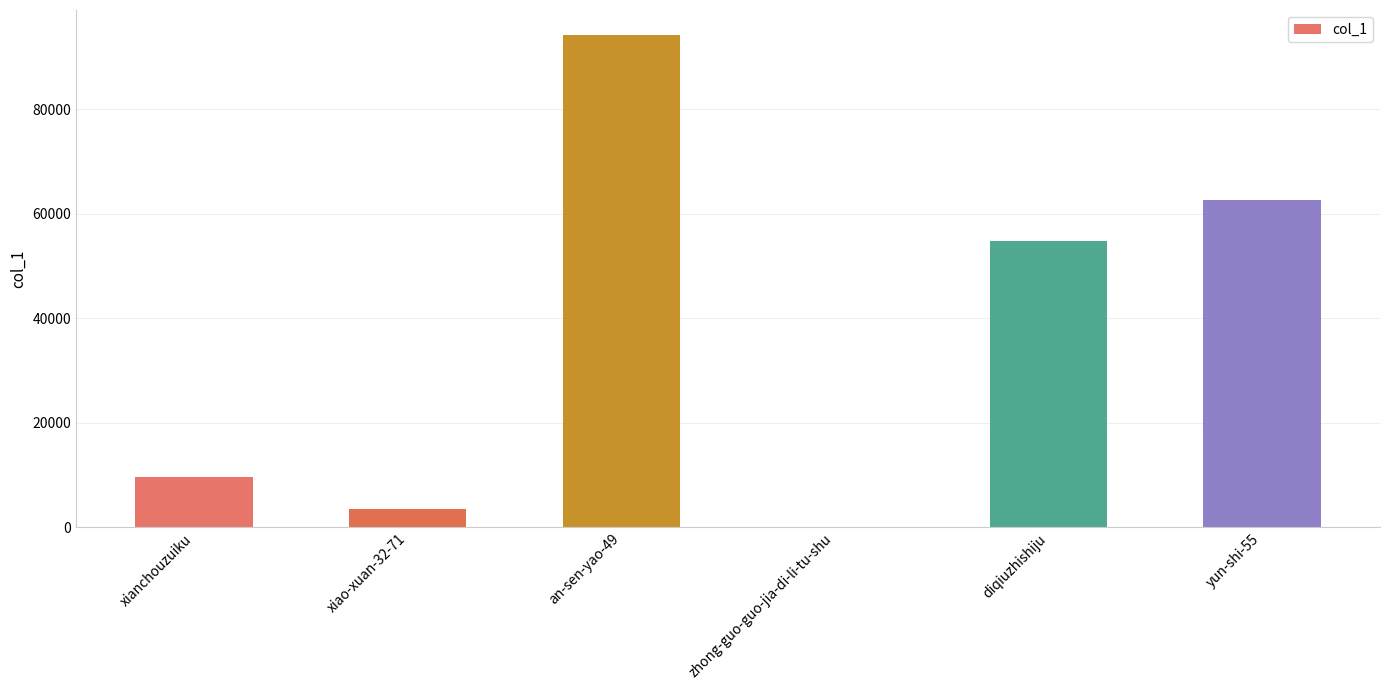

What is the maximum value shown in the chart?

94333